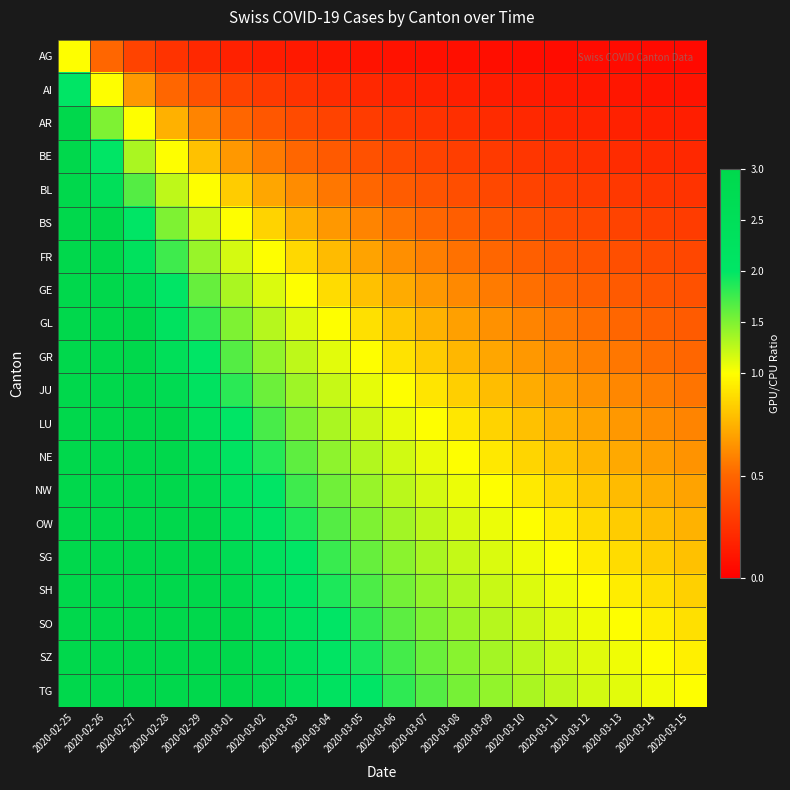

Reading left to right, extract all data points from this chart.

AG: 2020-02-25=1.0	2020-02-26=0.5	2020-02-27=0.3	2020-02-28=0.2	2020-02-29=0.2	2020-03-01=0.2	2020-03-02=0.1	2020-03-03=0.1	2020-03-04=0.1	2020-03-05=0.1	2020-03-06=0.1	2020-03-07=0.1	2020-03-08=0.1	2020-03-09=0.1	2020-03-10=0.1	2020-03-11=0.1	2020-03-12=0.1	2020-03-13=0.1	2020-03-14=0.1	2020-03-15=0.1
AI: 2020-02-25=2.0	2020-02-26=1.0	2020-02-27=0.7	2020-02-28=0.5	2020-02-29=0.4	2020-03-01=0.3	2020-03-02=0.3	2020-03-03=0.2	2020-03-04=0.2	2020-03-05=0.2	2020-03-06=0.2	2020-03-07=0.2	2020-03-08=0.2	2020-03-09=0.1	2020-03-10=0.1	2020-03-11=0.1	2020-03-12=0.1	2020-03-13=0.1	2020-03-14=0.1	2020-03-15=0.1
AR: 2020-02-25=3.0	2020-02-26=1.5	2020-02-27=1.0	2020-02-28=0.7	2020-02-29=0.6	2020-03-01=0.5	2020-03-02=0.4	2020-03-03=0.4	2020-03-04=0.3	2020-03-05=0.3	2020-03-06=0.3	2020-03-07=0.2	2020-03-08=0.2	2020-03-09=0.2	2020-03-10=0.2	2020-03-11=0.2	2020-03-12=0.2	2020-03-13=0.2	2020-03-14=0.2	2020-03-15=0.1
BE: 2020-02-25=4.0	2020-02-26=2.0	2020-02-27=1.3	2020-02-28=1.0	2020-02-29=0.8	2020-03-01=0.7	2020-03-02=0.6	2020-03-03=0.5	2020-03-04=0.4	2020-03-05=0.4	2020-03-06=0.4	2020-03-07=0.3	2020-03-08=0.3	2020-03-09=0.3	2020-03-10=0.3	2020-03-11=0.2	2020-03-12=0.2	2020-03-13=0.2	2020-03-14=0.2	2020-03-15=0.2
BL: 2020-02-25=5.0	2020-02-26=2.5	2020-02-27=1.7	2020-02-28=1.2	2020-02-29=1.0	2020-03-01=0.8	2020-03-02=0.7	2020-03-03=0.6	2020-03-04=0.6	2020-03-05=0.5	2020-03-06=0.5	2020-03-07=0.4	2020-03-08=0.4	2020-03-09=0.4	2020-03-10=0.3	2020-03-11=0.3	2020-03-12=0.3	2020-03-13=0.3	2020-03-14=0.3	2020-03-15=0.2
BS: 2020-02-25=6.0	2020-02-26=3.0	2020-02-27=2.0	2020-02-28=1.5	2020-02-29=1.2	2020-03-01=1.0	2020-03-02=0.9	2020-03-03=0.7	2020-03-04=0.7	2020-03-05=0.6	2020-03-06=0.5	2020-03-07=0.5	2020-03-08=0.5	2020-03-09=0.4	2020-03-10=0.4	2020-03-11=0.4	2020-03-12=0.4	2020-03-13=0.3	2020-03-14=0.3	2020-03-15=0.3
FR: 2020-02-25=7.0	2020-02-26=3.5	2020-02-27=2.3	2020-02-28=1.7	2020-02-29=1.4	2020-03-01=1.2	2020-03-02=1.0	2020-03-03=0.9	2020-03-04=0.8	2020-03-05=0.7	2020-03-06=0.6	2020-03-07=0.6	2020-03-08=0.5	2020-03-09=0.5	2020-03-10=0.5	2020-03-11=0.4	2020-03-12=0.4	2020-03-13=0.4	2020-03-14=0.4	2020-03-15=0.3
GE: 2020-02-25=8.0	2020-02-26=4.0	2020-02-27=2.7	2020-02-28=2.0	2020-02-29=1.6	2020-03-01=1.3	2020-03-02=1.1	2020-03-03=1.0	2020-03-04=0.9	2020-03-05=0.8	2020-03-06=0.7	2020-03-07=0.7	2020-03-08=0.6	2020-03-09=0.6	2020-03-10=0.5	2020-03-11=0.5	2020-03-12=0.5	2020-03-13=0.4	2020-03-14=0.4	2020-03-15=0.4
GL: 2020-02-25=9.0	2020-02-26=4.5	2020-02-27=3.0	2020-02-28=2.2	2020-02-29=1.8	2020-03-01=1.5	2020-03-02=1.3	2020-03-03=1.1	2020-03-04=1.0	2020-03-05=0.9	2020-03-06=0.8	2020-03-07=0.8	2020-03-08=0.7	2020-03-09=0.6	2020-03-10=0.6	2020-03-11=0.6	2020-03-12=0.5	2020-03-13=0.5	2020-03-14=0.5	2020-03-15=0.5
GR: 2020-02-25=10.0	2020-02-26=5.0	2020-02-27=3.3	2020-02-28=2.5	2020-02-29=2.0	2020-03-01=1.7	2020-03-02=1.4	2020-03-03=1.2	2020-03-04=1.1	2020-03-05=1.0	2020-03-06=0.9	2020-03-07=0.8	2020-03-08=0.8	2020-03-09=0.7	2020-03-10=0.7	2020-03-11=0.6	2020-03-12=0.6	2020-03-13=0.6	2020-03-14=0.5	2020-03-15=0.5
JU: 2020-02-25=11.0	2020-02-26=5.5	2020-02-27=3.7	2020-02-28=2.8	2020-02-29=2.2	2020-03-01=1.8	2020-03-02=1.6	2020-03-03=1.4	2020-03-04=1.2	2020-03-05=1.1	2020-03-06=1.0	2020-03-07=0.9	2020-03-08=0.8	2020-03-09=0.8	2020-03-10=0.7	2020-03-11=0.7	2020-03-12=0.6	2020-03-13=0.6	2020-03-14=0.6	2020-03-15=0.6
LU: 2020-02-25=12.0	2020-02-26=6.0	2020-02-27=4.0	2020-02-28=3.0	2020-02-29=2.4	2020-03-01=2.0	2020-03-02=1.7	2020-03-03=1.5	2020-03-04=1.3	2020-03-05=1.2	2020-03-06=1.1	2020-03-07=1.0	2020-03-08=0.9	2020-03-09=0.9	2020-03-10=0.8	2020-03-11=0.7	2020-03-12=0.7	2020-03-13=0.7	2020-03-14=0.6	2020-03-15=0.6
NE: 2020-02-25=13.0	2020-02-26=6.5	2020-02-27=4.3	2020-02-28=3.2	2020-02-29=2.6	2020-03-01=2.2	2020-03-02=1.9	2020-03-03=1.6	2020-03-04=1.4	2020-03-05=1.3	2020-03-06=1.2	2020-03-07=1.1	2020-03-08=1.0	2020-03-09=0.9	2020-03-10=0.9	2020-03-11=0.8	2020-03-12=0.8	2020-03-13=0.7	2020-03-14=0.7	2020-03-15=0.7
NW: 2020-02-25=14.0	2020-02-26=7.0	2020-02-27=4.7	2020-02-28=3.5	2020-02-29=2.8	2020-03-01=2.3	2020-03-02=2.0	2020-03-03=1.7	2020-03-04=1.6	2020-03-05=1.4	2020-03-06=1.3	2020-03-07=1.2	2020-03-08=1.1	2020-03-09=1.0	2020-03-10=0.9	2020-03-11=0.9	2020-03-12=0.8	2020-03-13=0.8	2020-03-14=0.7	2020-03-15=0.7
OW: 2020-02-25=15.0	2020-02-26=7.5	2020-02-27=5.0	2020-02-28=3.8	2020-02-29=3.0	2020-03-01=2.5	2020-03-02=2.1	2020-03-03=1.9	2020-03-04=1.7	2020-03-05=1.5	2020-03-06=1.4	2020-03-07=1.2	2020-03-08=1.2	2020-03-09=1.1	2020-03-10=1.0	2020-03-11=0.9	2020-03-12=0.9	2020-03-13=0.8	2020-03-14=0.8	2020-03-15=0.8
SG: 2020-02-25=16.0	2020-02-26=8.0	2020-02-27=5.3	2020-02-28=4.0	2020-02-29=3.2	2020-03-01=2.7	2020-03-02=2.3	2020-03-03=2.0	2020-03-04=1.8	2020-03-05=1.6	2020-03-06=1.5	2020-03-07=1.3	2020-03-08=1.2	2020-03-09=1.1	2020-03-10=1.1	2020-03-11=1.0	2020-03-12=0.9	2020-03-13=0.9	2020-03-14=0.8	2020-03-15=0.8
SH: 2020-02-25=17.0	2020-02-26=8.5	2020-02-27=5.7	2020-02-28=4.2	2020-02-29=3.4	2020-03-01=2.8	2020-03-02=2.4	2020-03-03=2.1	2020-03-04=1.9	2020-03-05=1.7	2020-03-06=1.5	2020-03-07=1.4	2020-03-08=1.3	2020-03-09=1.2	2020-03-10=1.1	2020-03-11=1.1	2020-03-12=1.0	2020-03-13=0.9	2020-03-14=0.9	2020-03-15=0.8
SO: 2020-02-25=18.0	2020-02-26=9.0	2020-02-27=6.0	2020-02-28=4.5	2020-02-29=3.6	2020-03-01=3.0	2020-03-02=2.6	2020-03-03=2.2	2020-03-04=2.0	2020-03-05=1.8	2020-03-06=1.6	2020-03-07=1.5	2020-03-08=1.4	2020-03-09=1.3	2020-03-10=1.2	2020-03-11=1.1	2020-03-12=1.1	2020-03-13=1.0	2020-03-14=0.9	2020-03-15=0.9
SZ: 2020-02-25=19.0	2020-02-26=9.5	2020-02-27=6.3	2020-02-28=4.7	2020-02-29=3.8	2020-03-01=3.2	2020-03-02=2.7	2020-03-03=2.4	2020-03-04=2.1	2020-03-05=1.9	2020-03-06=1.7	2020-03-07=1.6	2020-03-08=1.5	2020-03-09=1.4	2020-03-10=1.3	2020-03-11=1.2	2020-03-12=1.1	2020-03-13=1.1	2020-03-14=1.0	2020-03-15=0.9
TG: 2020-02-25=20.0	2020-02-26=10.0	2020-02-27=6.7	2020-02-28=5.0	2020-02-29=4.0	2020-03-01=3.3	2020-03-02=2.9	2020-03-03=2.5	2020-03-04=2.2	2020-03-05=2.0	2020-03-06=1.8	2020-03-07=1.7	2020-03-08=1.5	2020-03-09=1.4	2020-03-10=1.3	2020-03-11=1.2	2020-03-12=1.2	2020-03-13=1.1	2020-03-14=1.1	2020-03-15=1.0